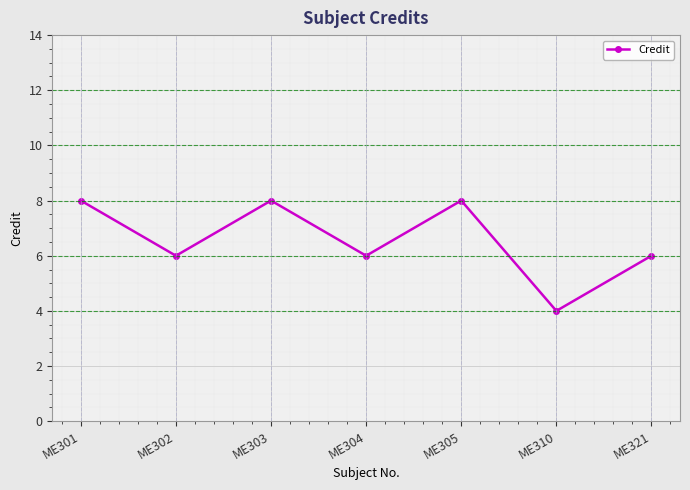

What is the maximum value shown in the chart?

8